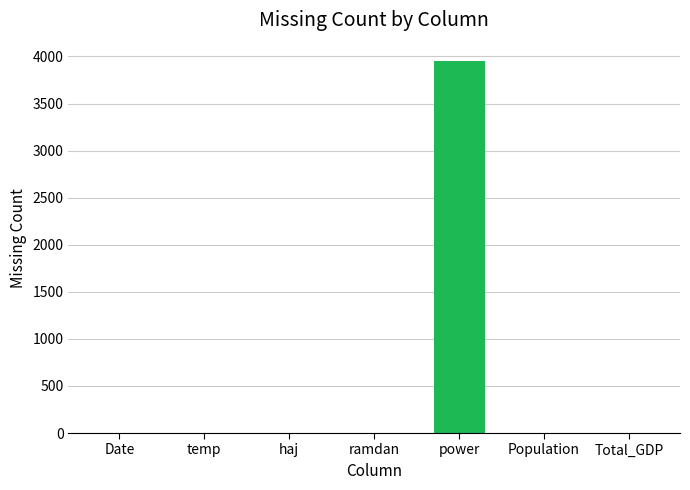

What is the sum of all values?

3949